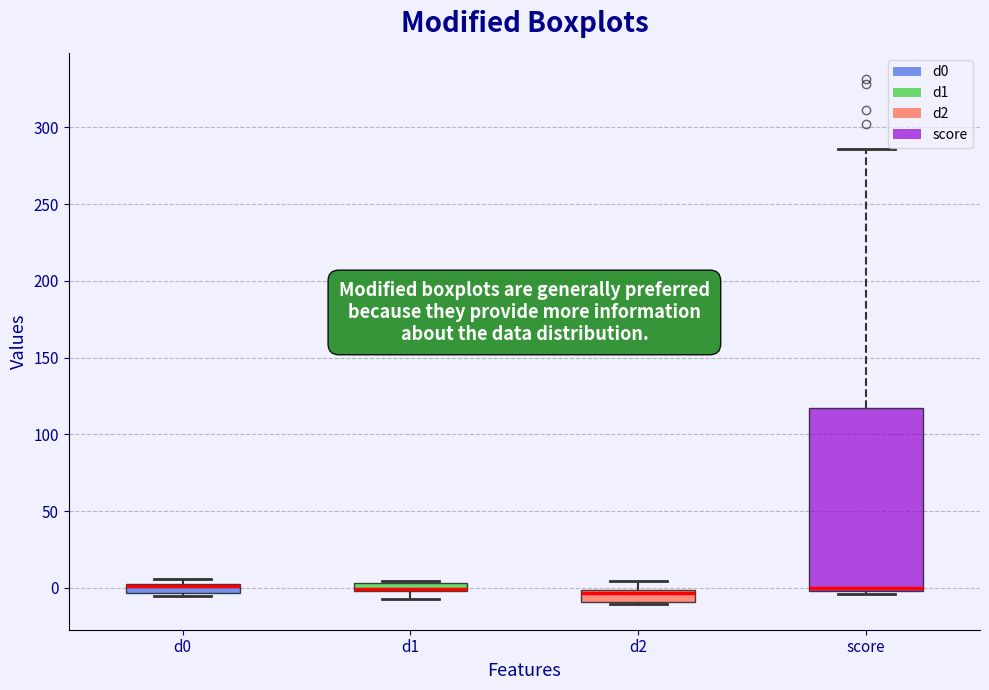

Where does the median line of the box for d2 sit on the y-axis? The values are not printed on the chart, so give them approximately, as read against the axis.

-5